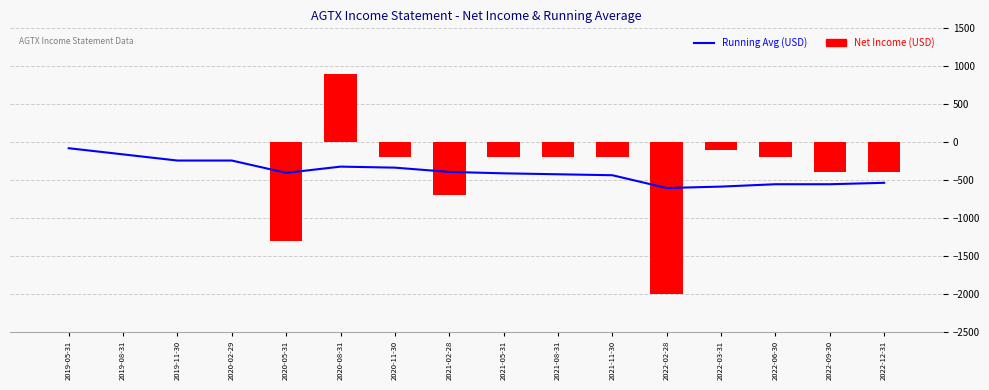

At how many categories does at least one series exceed -575?

15